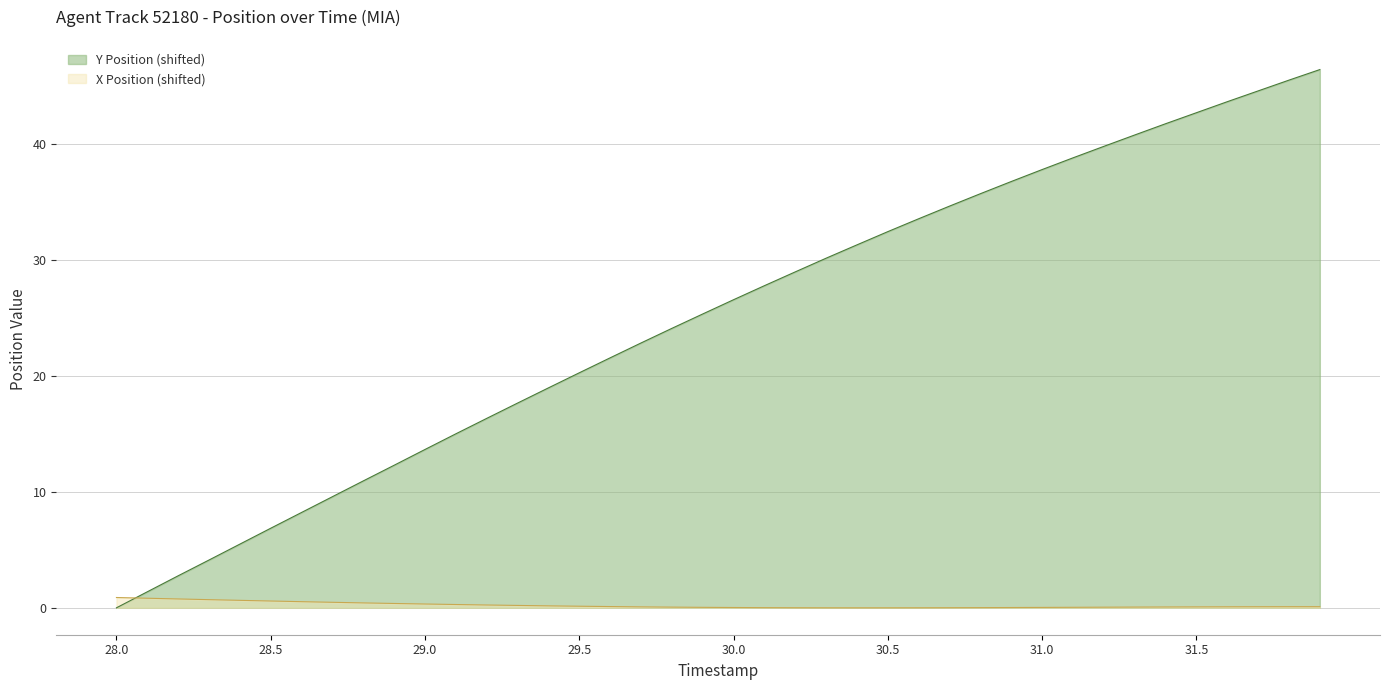

What is the total value across all series at 29.4?

19.1